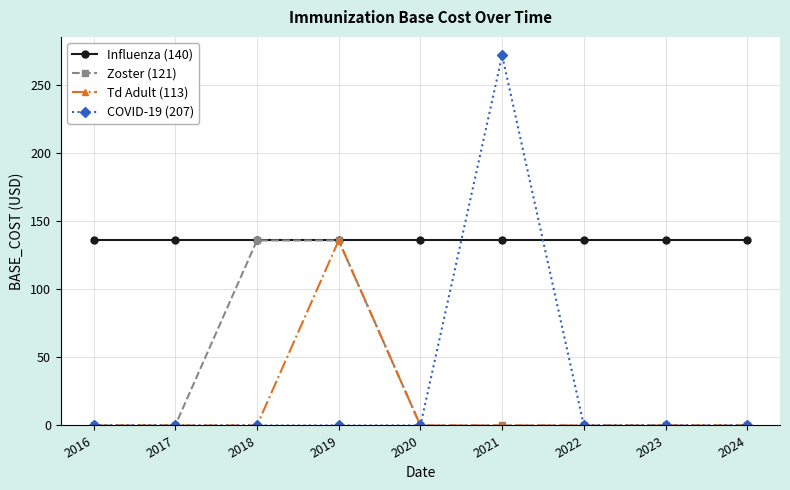

Reading right to left, extract all data points from this chart.

Influenza (140): 136	136	136	136	136	136	136	136	136
Zoster (121): 0	0	0	0	0	136	136	0	0
Td Adult (113): 0	0	0	0	0	136	0	0	0
COVID-19 (207): 0	0	0	272	0	0	0	0	0